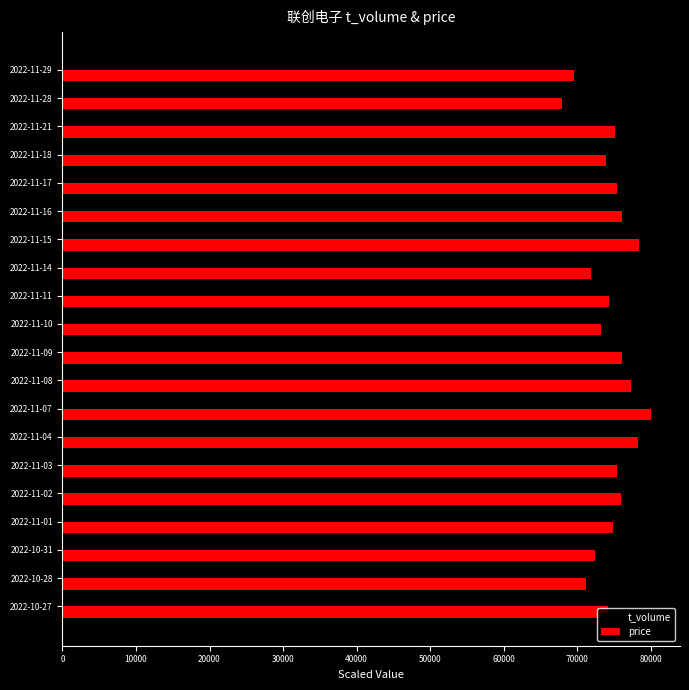

What is the difference between the maximum and minimum values in the price series?

12000.0